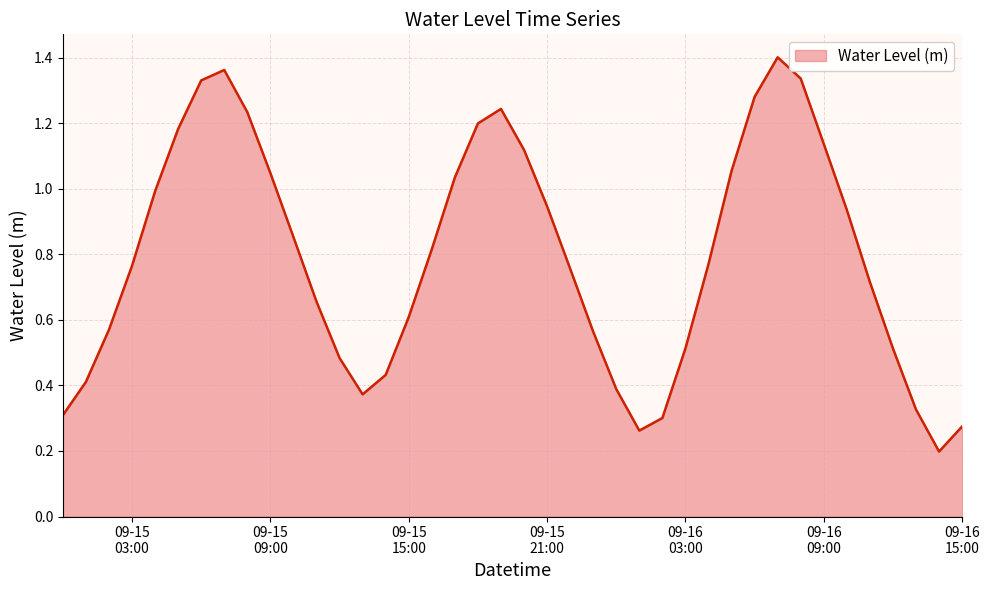

Rank the categories by value from lowest to highest.

2024-09-16 14:00:00, 2024-09-16 01:00:00, 2024-09-16 15:00:00, 2024-09-16 02:00:00, 2024-09-15 00:00:00, 2024-09-16 13:00:00, 2024-09-15 13:00:00, 2024-09-16 00:00:00, 2024-09-15 01:00:00, 2024-09-15 14:00:00, 2024-09-15 12:00:00, 2024-09-16 12:00:00, 2024-09-16 03:00:00, 2024-09-15 23:00:00, 2024-09-15 02:00:00, 2024-09-15 15:00:00, 2024-09-15 11:00:00, 2024-09-16 11:00:00, 2024-09-15 22:00:00, 2024-09-15 03:00:00, 2024-09-16 04:00:00, 2024-09-15 16:00:00, 2024-09-15 10:00:00, 2024-09-16 10:00:00, 2024-09-15 21:00:00, 2024-09-15 04:00:00, 2024-09-15 17:00:00, 2024-09-15 09:00:00, 2024-09-16 05:00:00, 2024-09-15 20:00:00, 2024-09-16 09:00:00, 2024-09-15 05:00:00, 2024-09-15 18:00:00, 2024-09-15 08:00:00, 2024-09-15 19:00:00, 2024-09-16 06:00:00, 2024-09-15 06:00:00, 2024-09-16 08:00:00, 2024-09-15 07:00:00, 2024-09-16 07:00:00